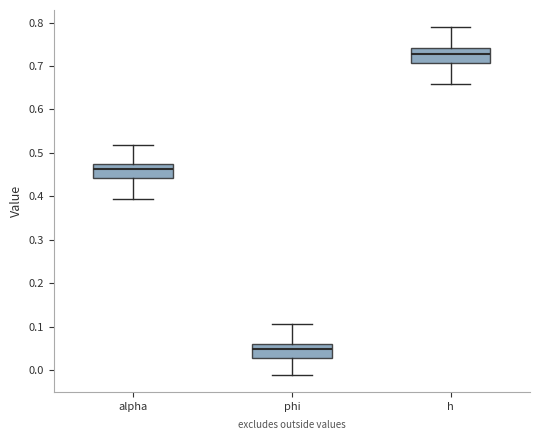

Which box has the highest median line?

h